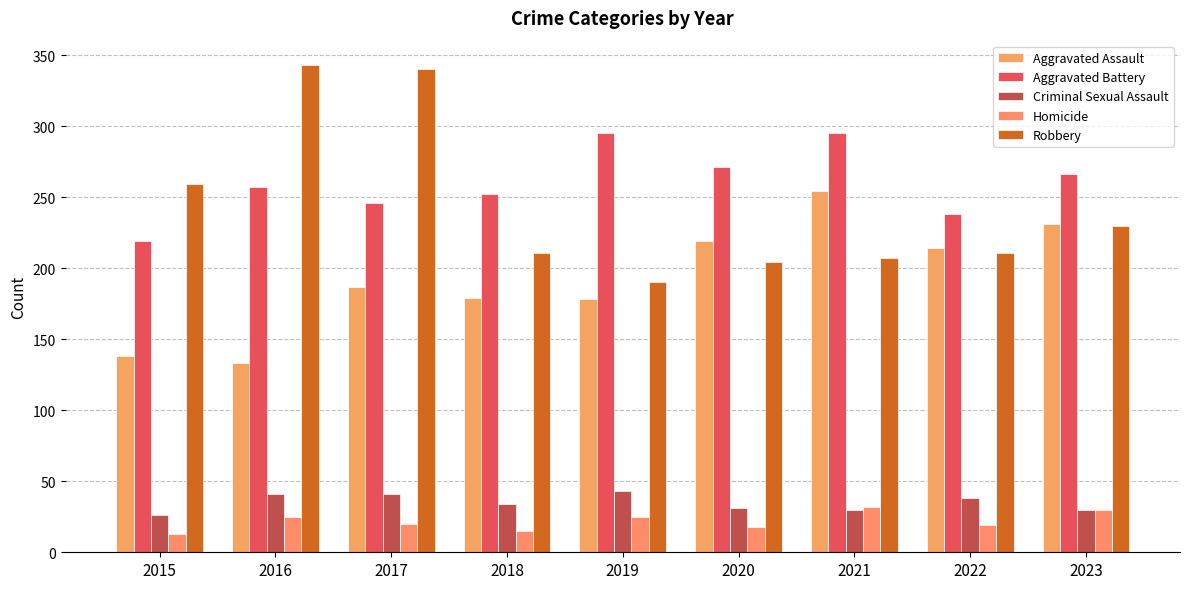

What are all the series names shown in the legend?

Aggravated Assault, Aggravated Battery, Criminal Sexual Assault, Homicide, Robbery